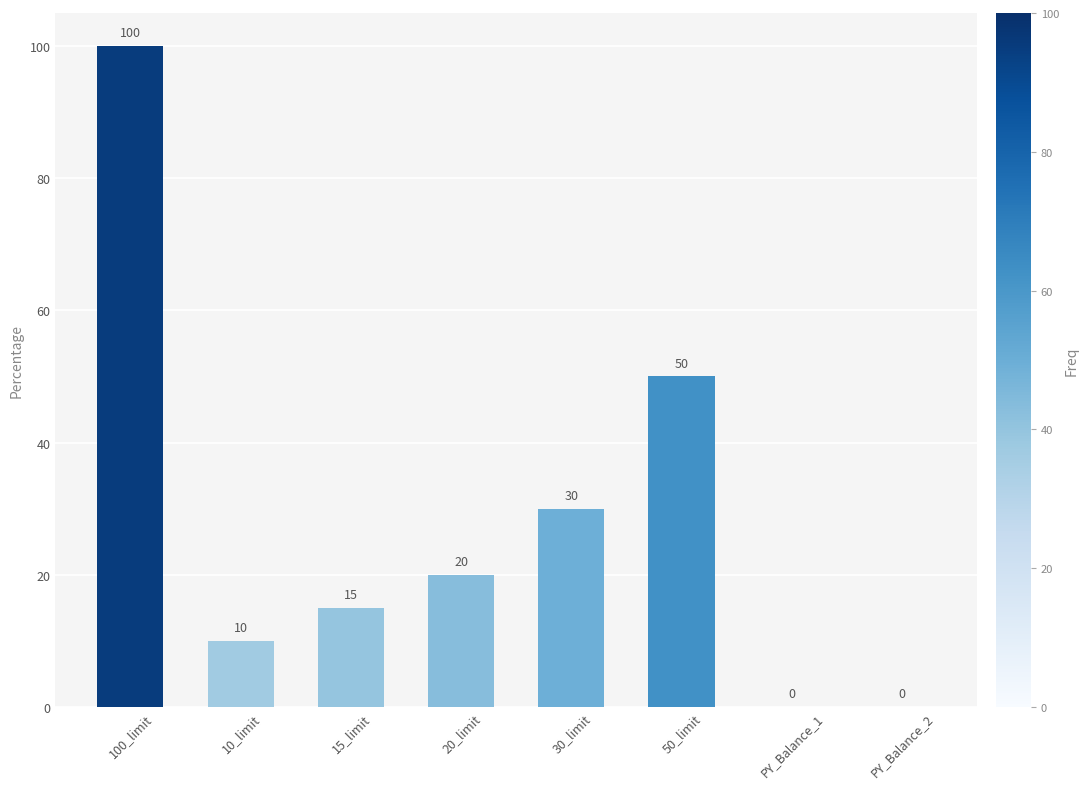

What is the average value?

28